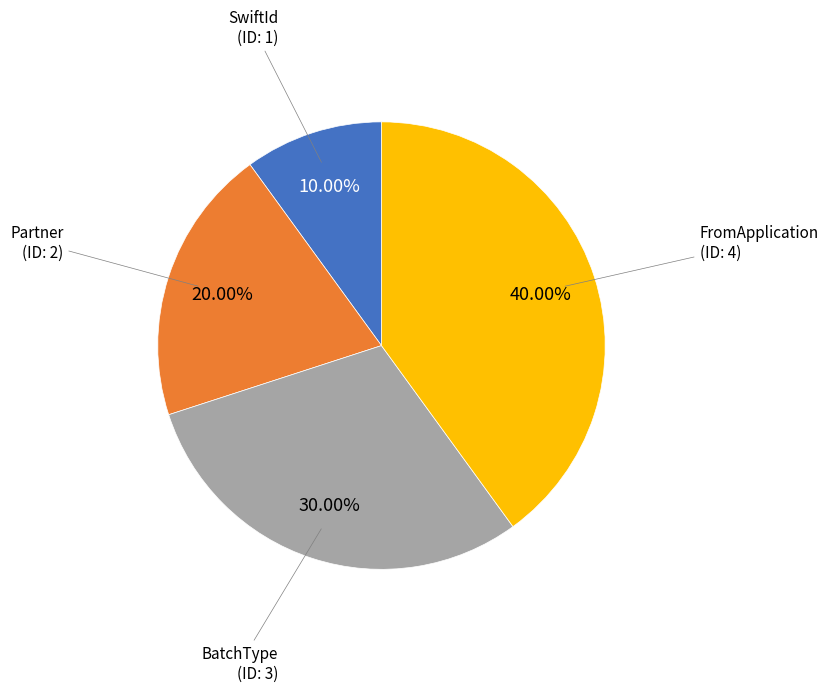

Rank the categories by value from lowest to highest.

SwiftId, Partner, BatchType, FromApplication